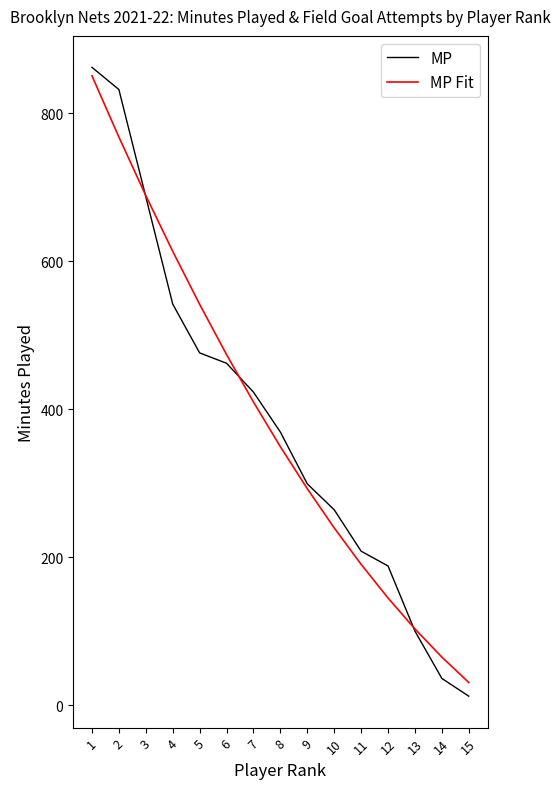

True or false: MP Fit and MP cross at least once.

True